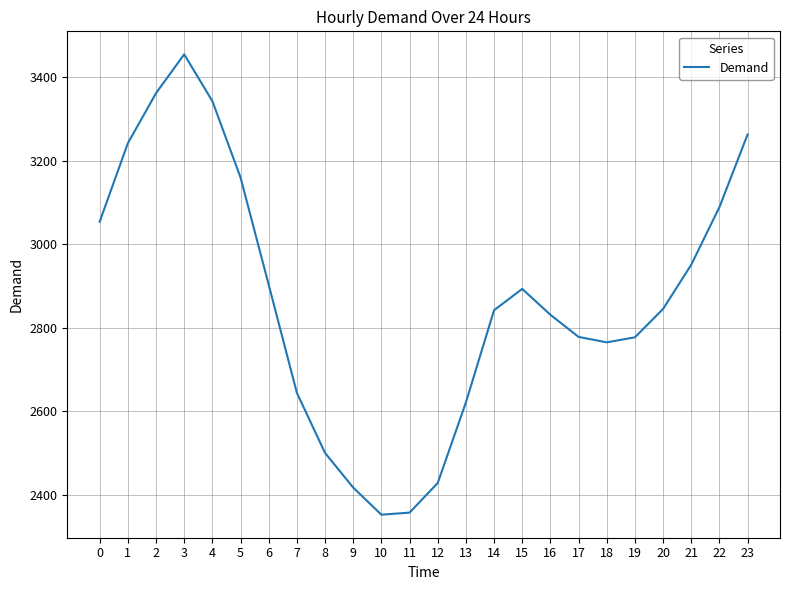

Is it true that the value at 13 is 1539?

False